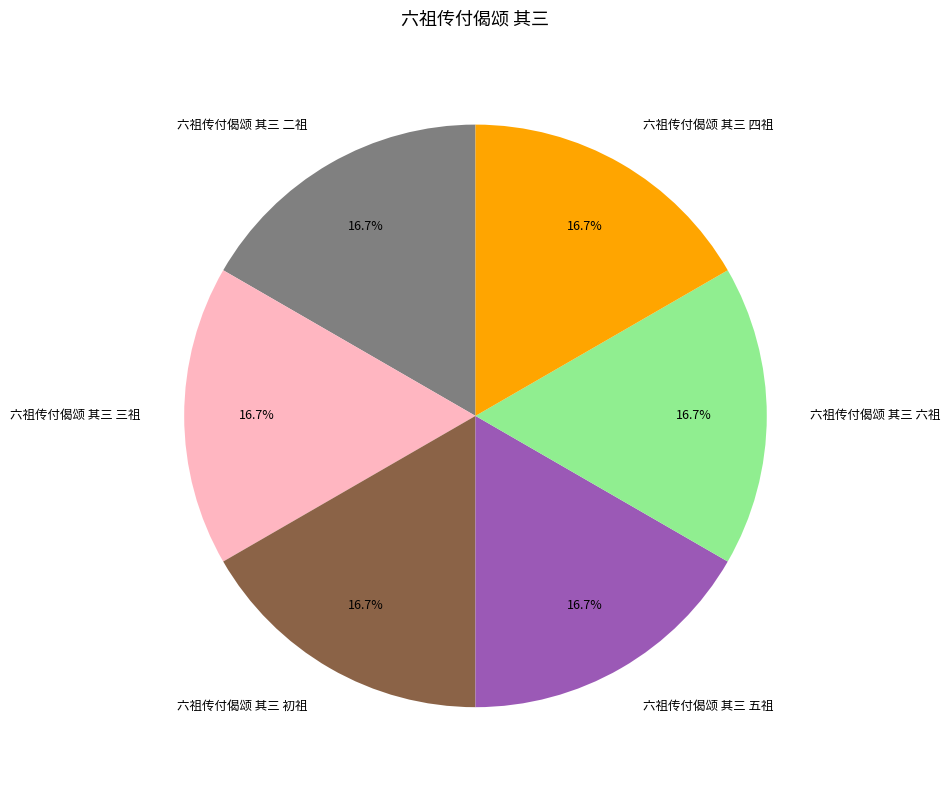

Is it true that 六祖传付偈颂 其三 初祖 is 30% of the pie?

False